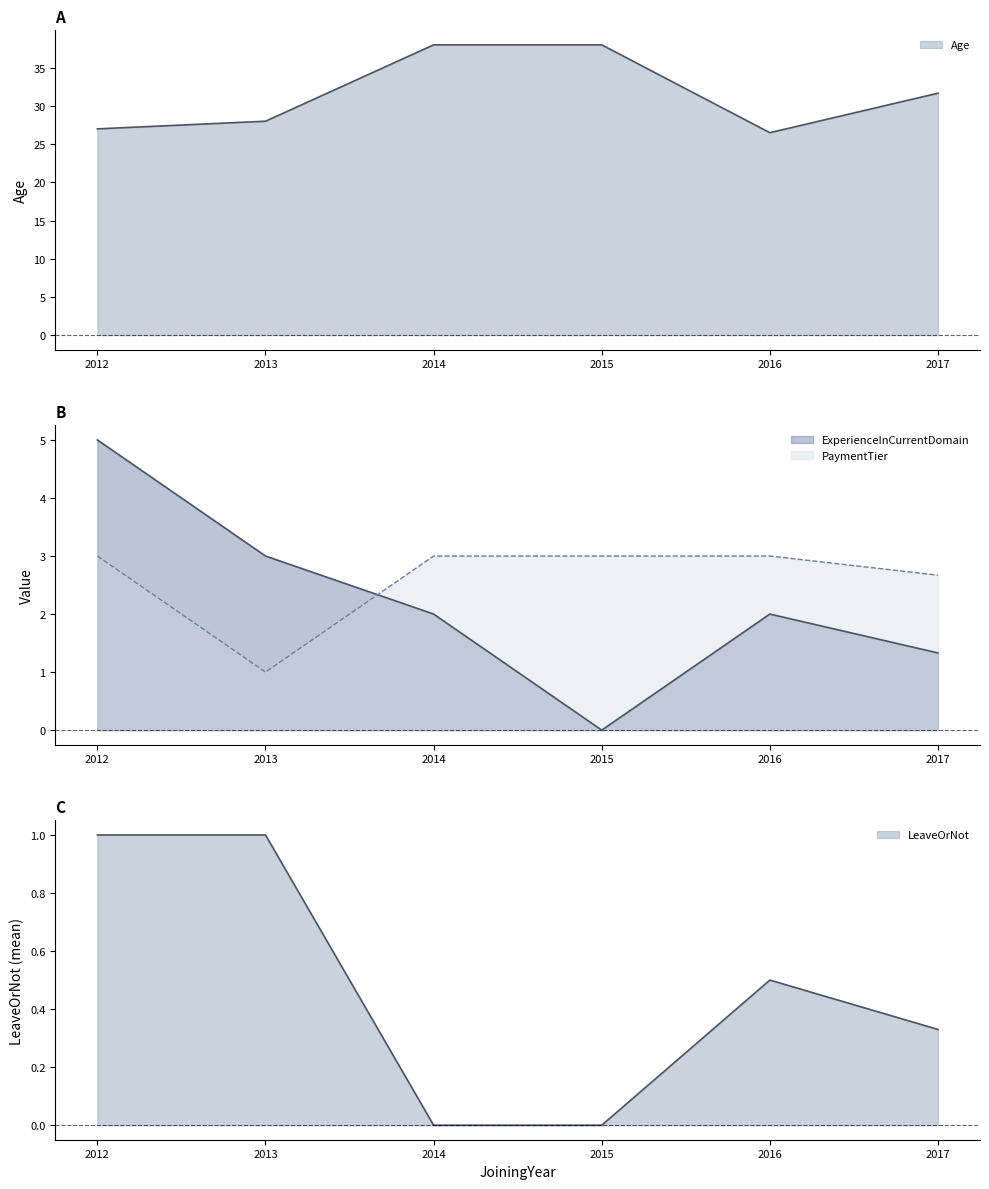

Which series has the widest spread of values?

Age